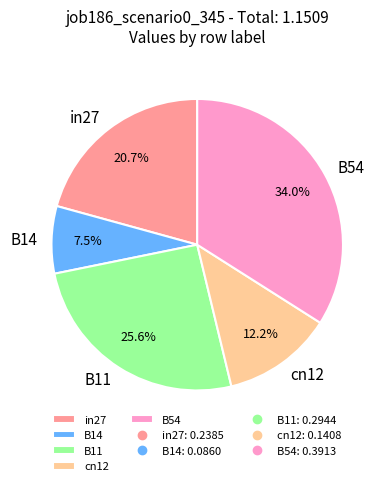

Between in27 and B11, which is larger?

B11